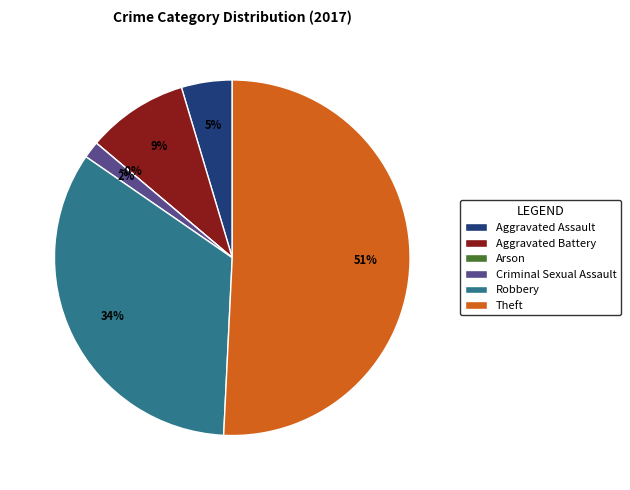

Which slice is the largest?

Theft